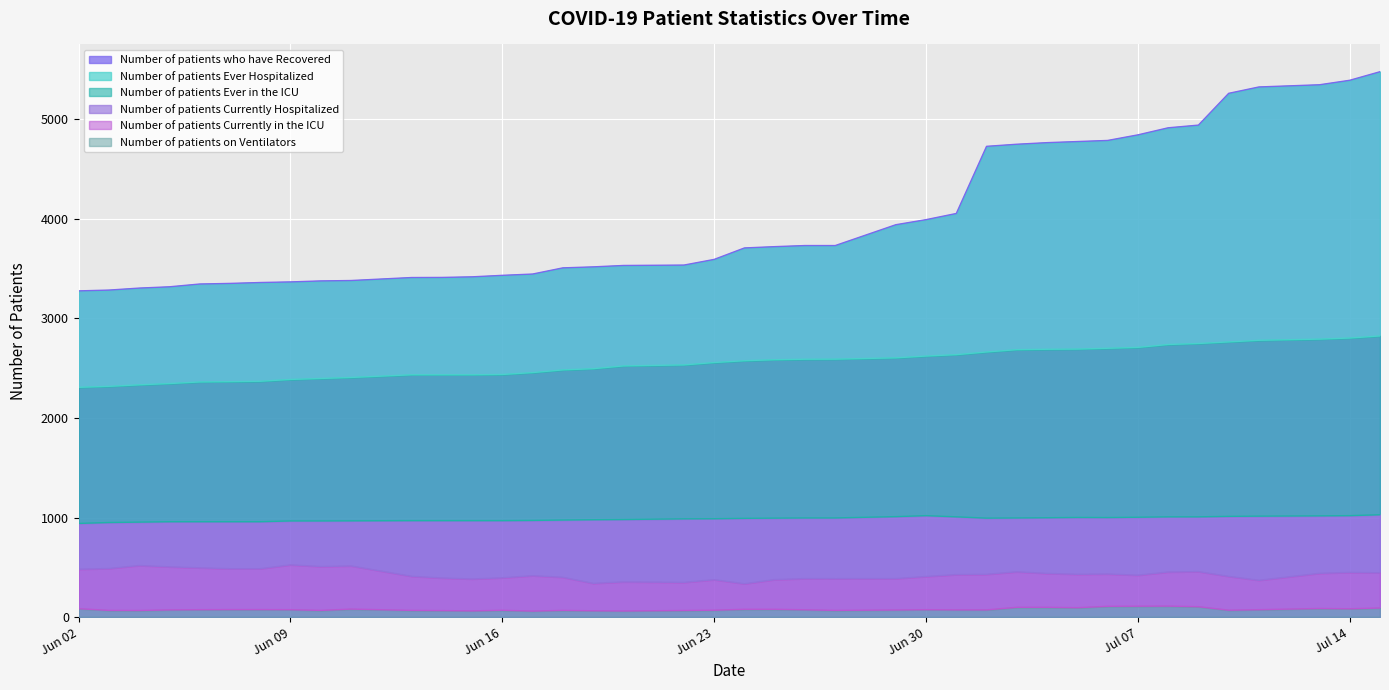

What is the difference between the second highest and second lowest values in the Number of patients Ever in the ICU series?

69